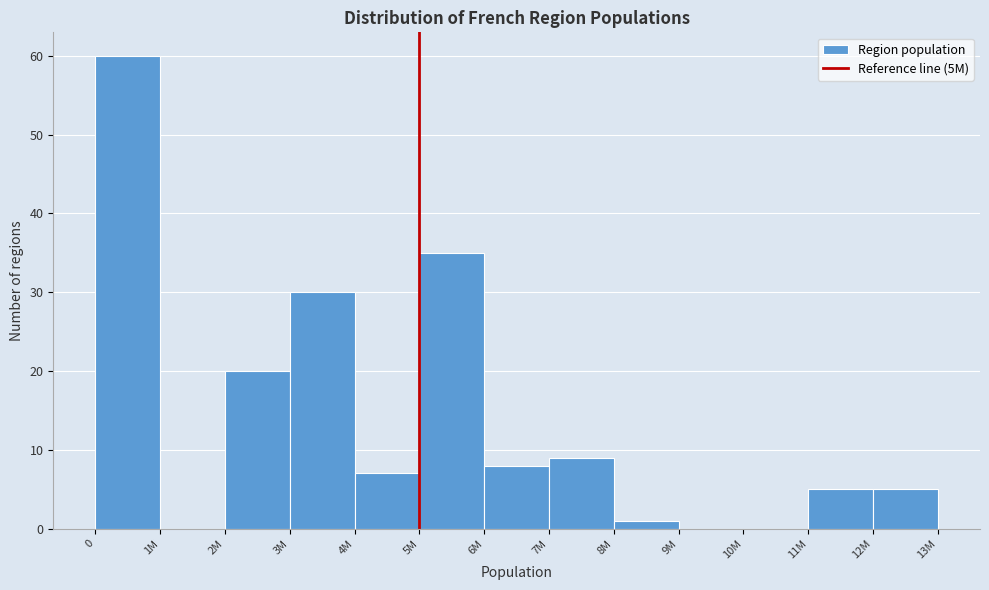

Reading left to right, list all the values displayed in this chart.

0=60	1M=0	2M=20	3M=30	4M=7	5M=35	6M=8	7M=9	8M=1	9M=0	10M=0	11M=5	12M=5